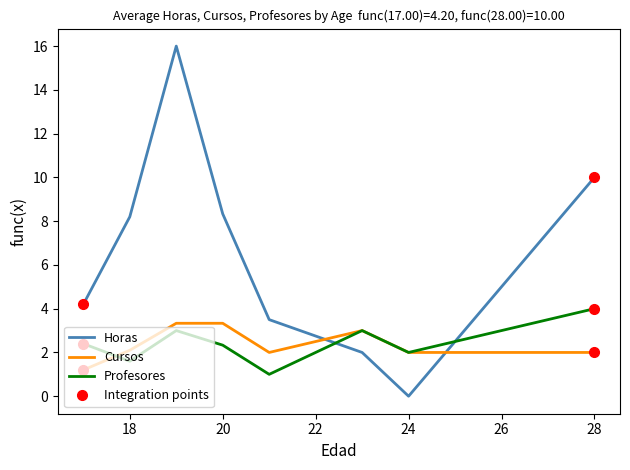

The value of Profesores at 24 is 2.0. True or false?

True